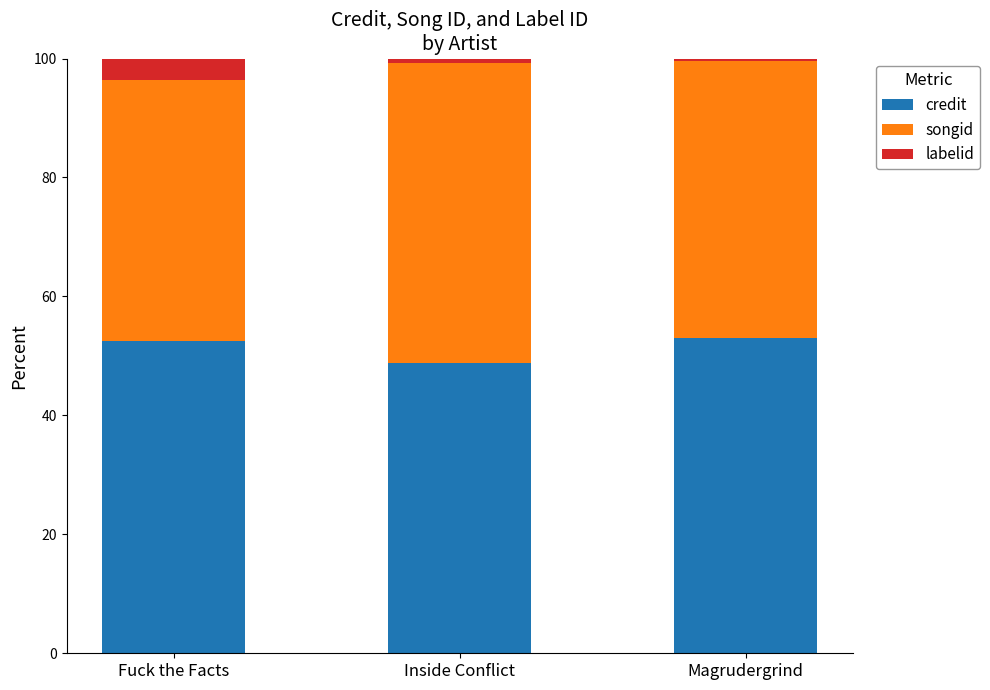

What is the sum of all credit values?

154.2